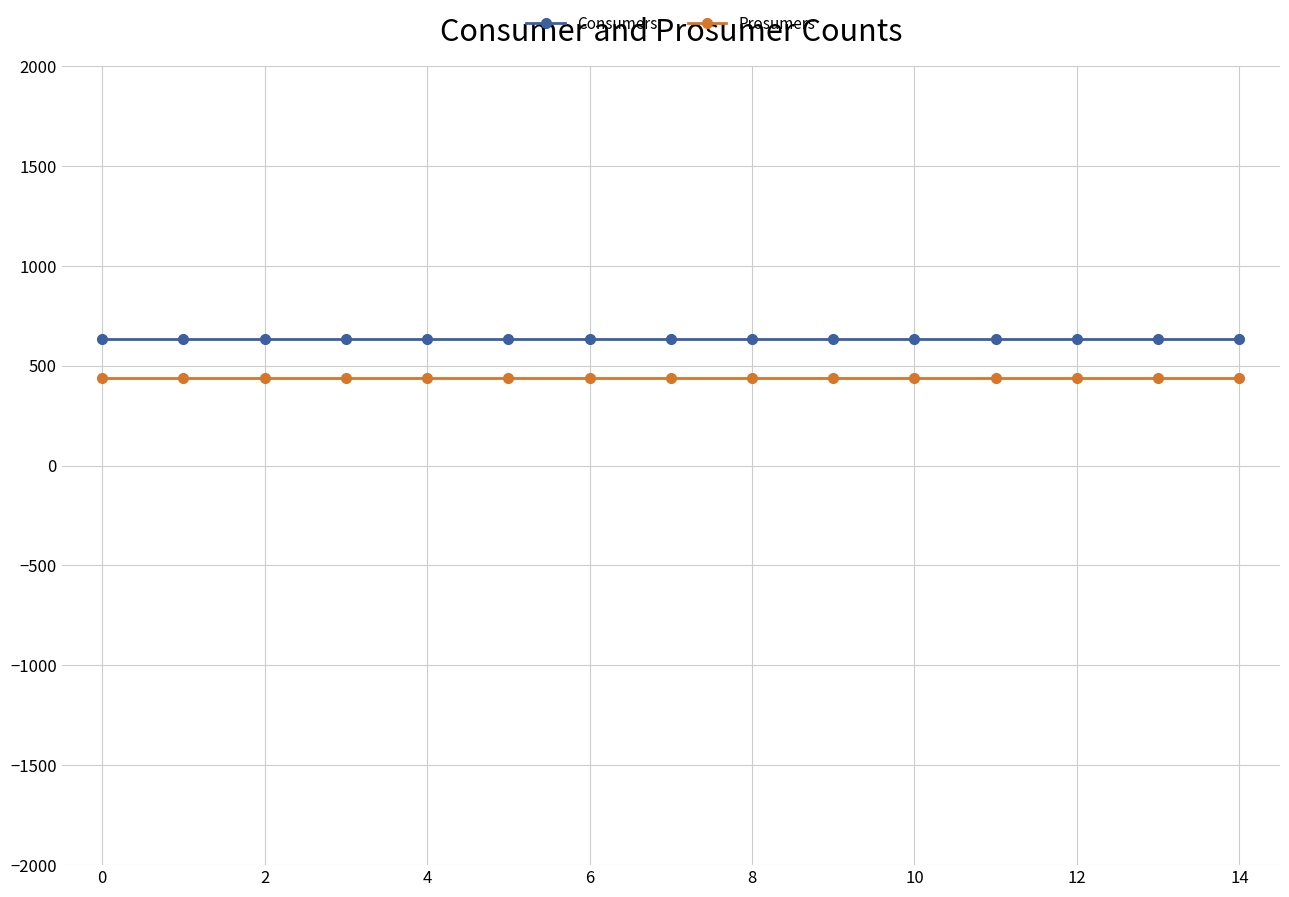

What is the smallest value displayed?

440